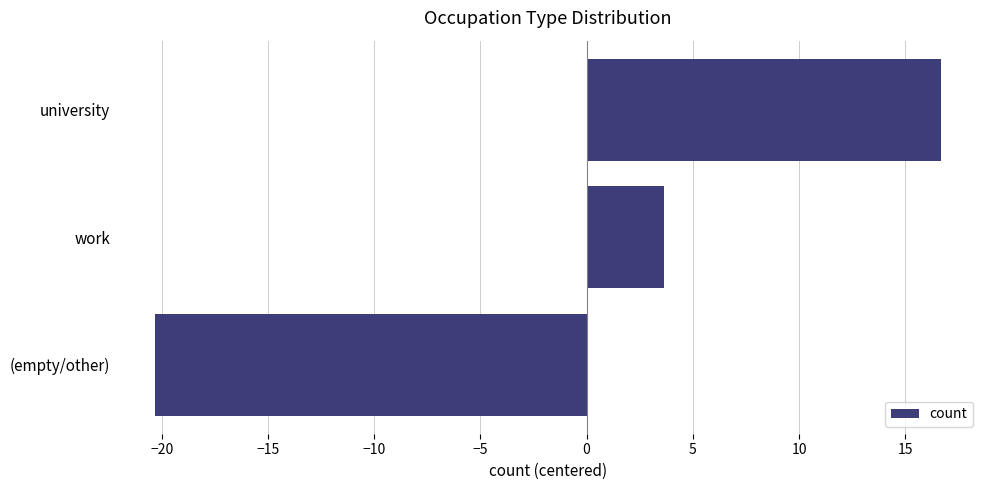

Which category has the highest value across all series?

university